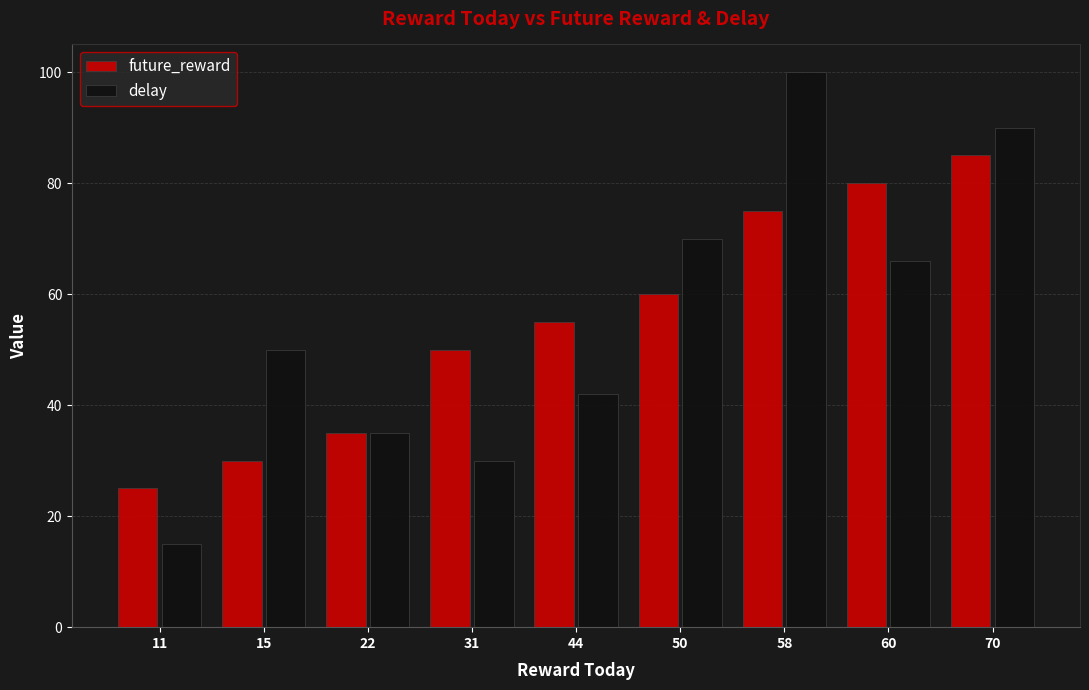

How many data points does each series have?

9